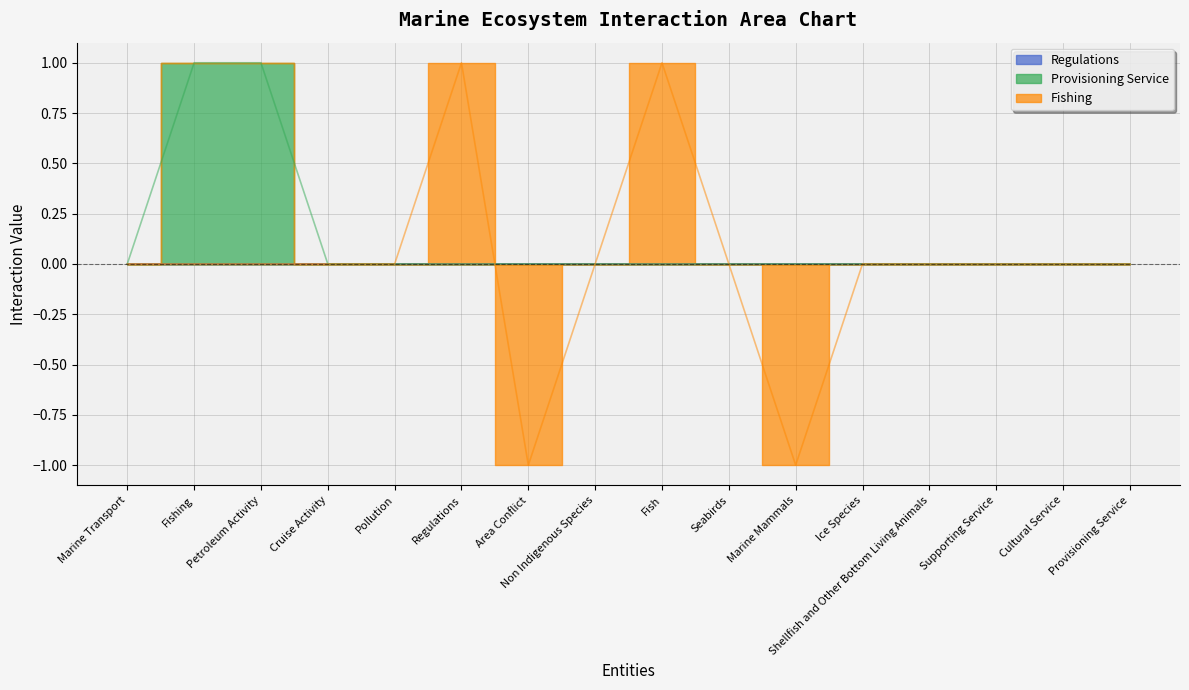

True or false: Provisioning Service and Fishing cross at least once.

True